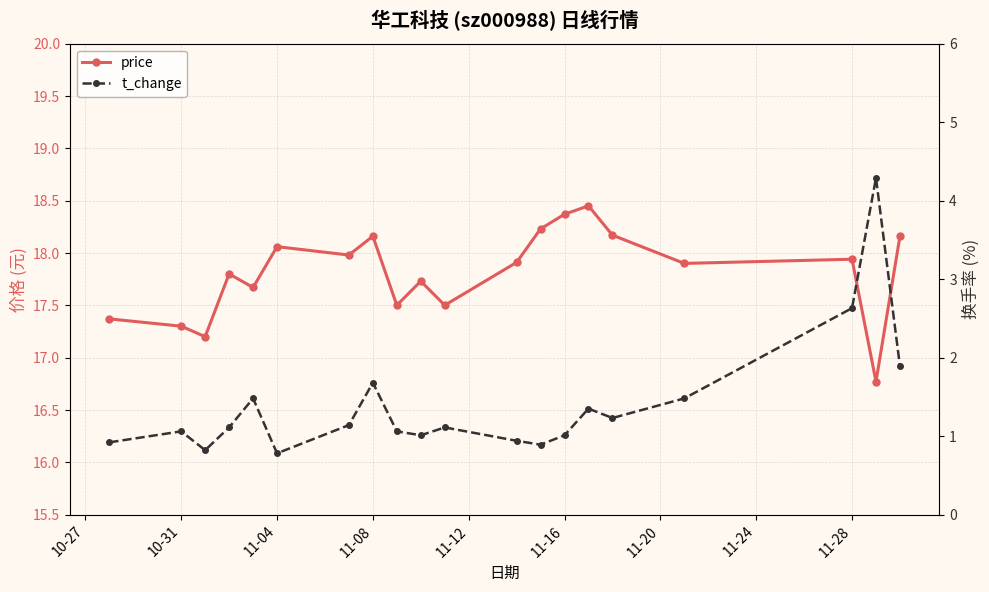

What is the value of the t_change point at the 10th from the left?

1.0